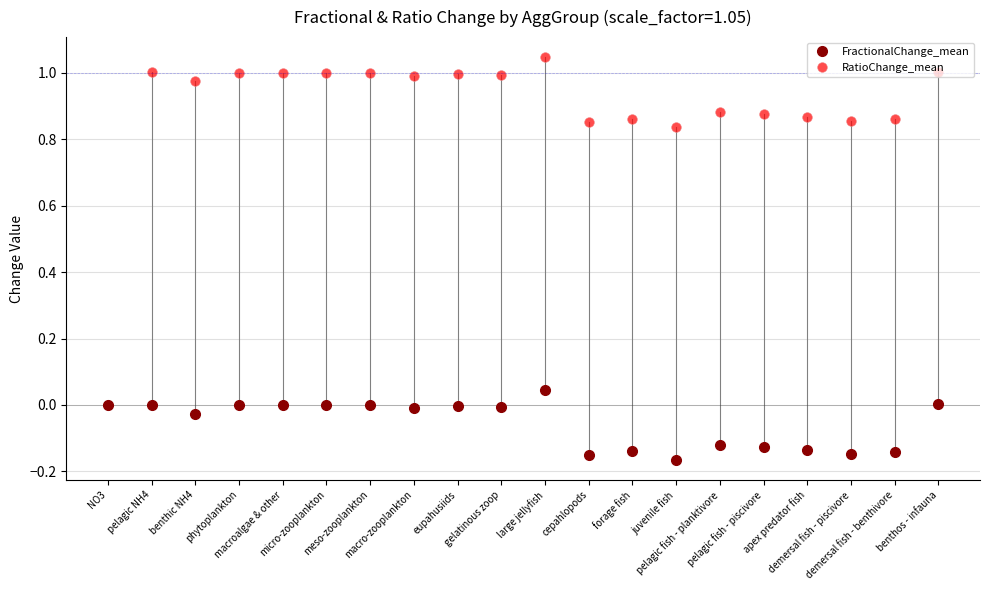

At which category is the sum across all series the highest?

large jellyfish